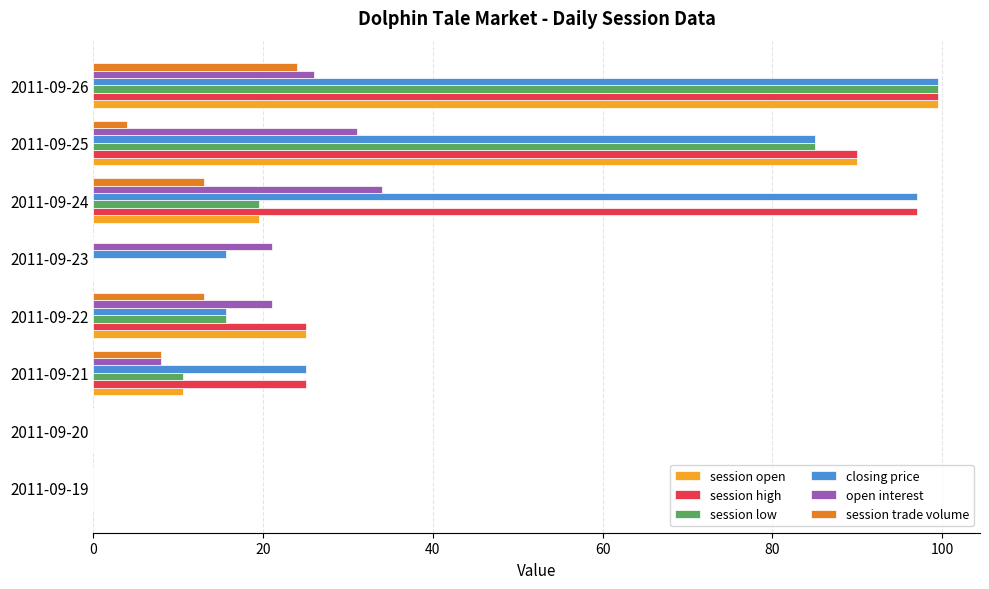

At which category is the sum across all series the highest?

2011-09-26